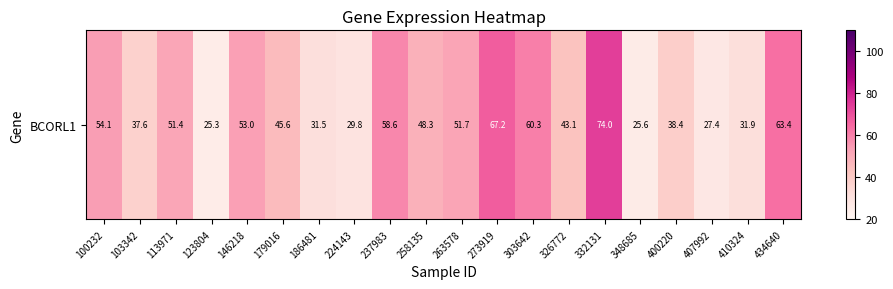

What is the sum of the values at 113971 and 146218?

104.5